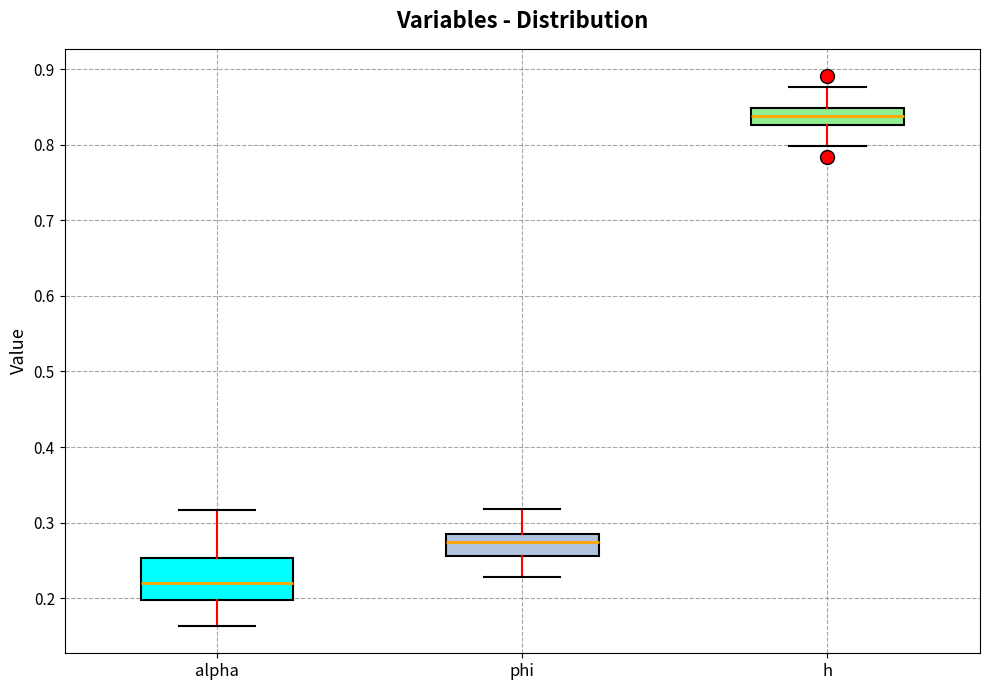

Reading left to right, transcribe this box plot: for each box, give where its median line is, the range the box spans, and where its two whiskers end, as read against the y-axis. The values are not printed on the chart, so give them approximately, as read against the axis.

alpha: median 0.22, box 0.20 to 0.25, whiskers 0.16 to 0.32
phi: median 0.27, box 0.26 to 0.29, whiskers 0.23 to 0.32
h: median 0.84, box 0.83 to 0.85, whiskers 0.80 to 0.88